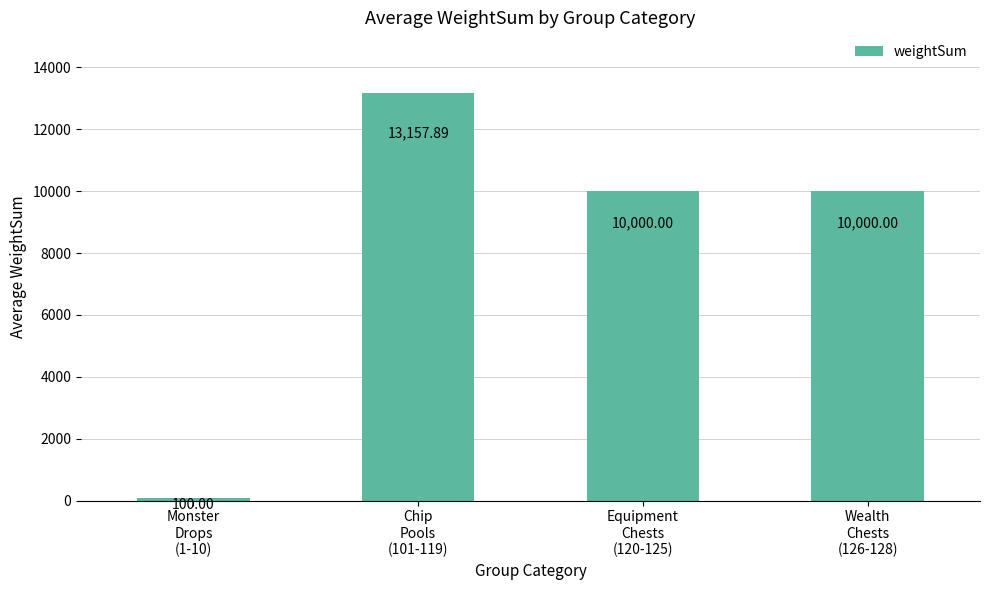

What is the smallest value displayed?

100.0